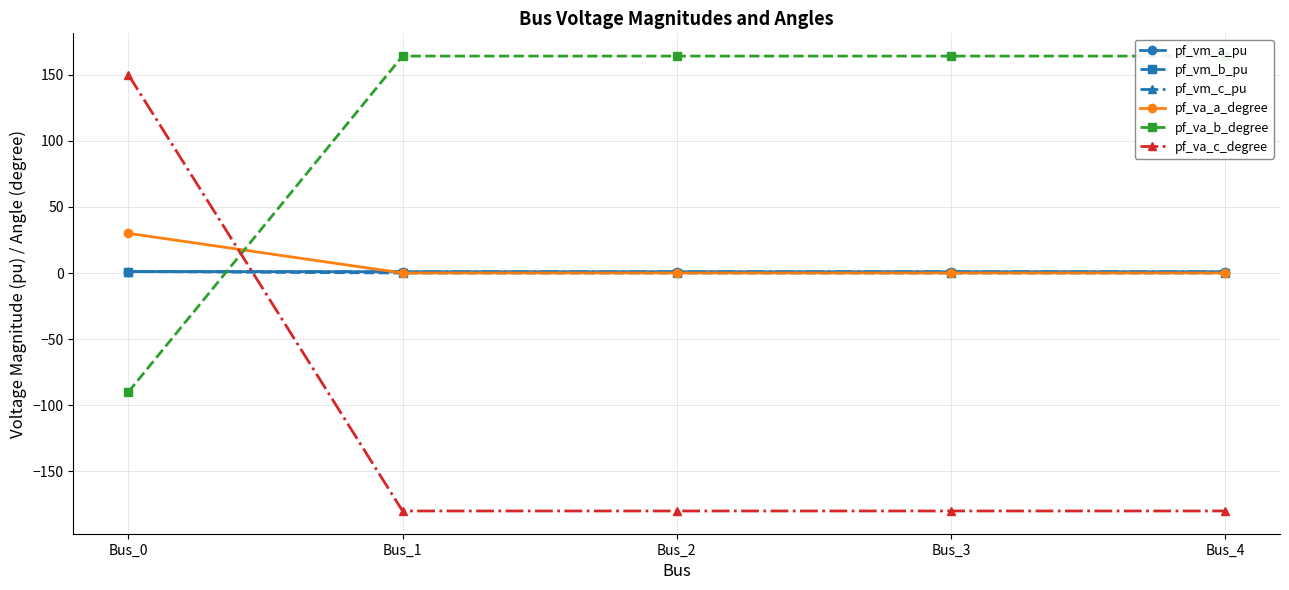

What is the average value of the pf_va_b_degree series?

113.3